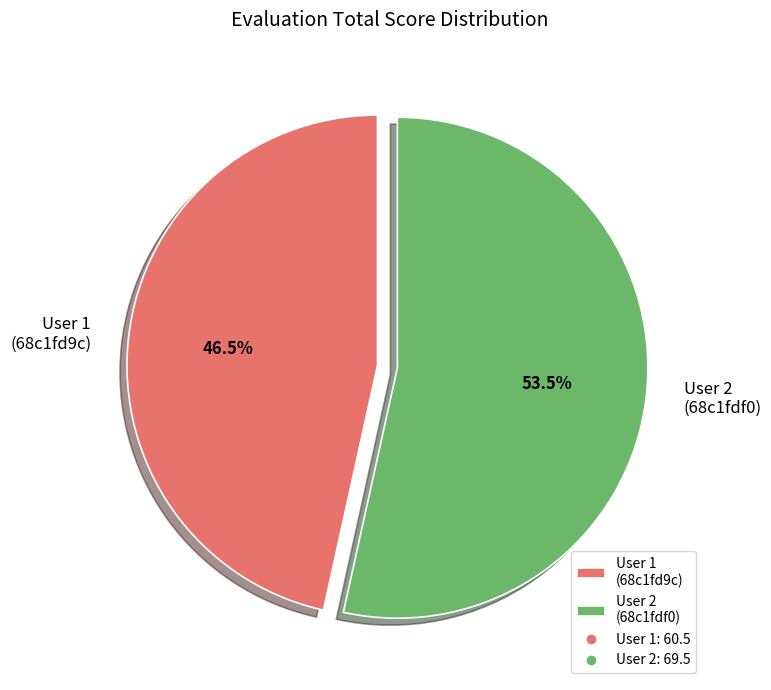

Which category has the biggest portion of the pie?

User 2 (68c1fdf0)